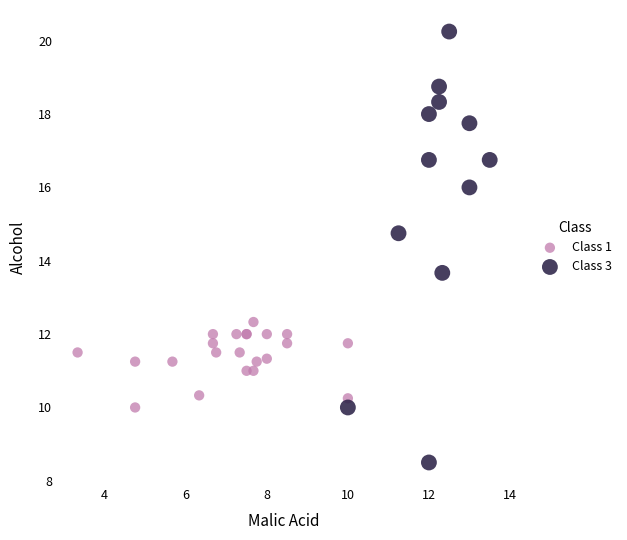

Which series has the largest Y range (max minus min)?

Class 3